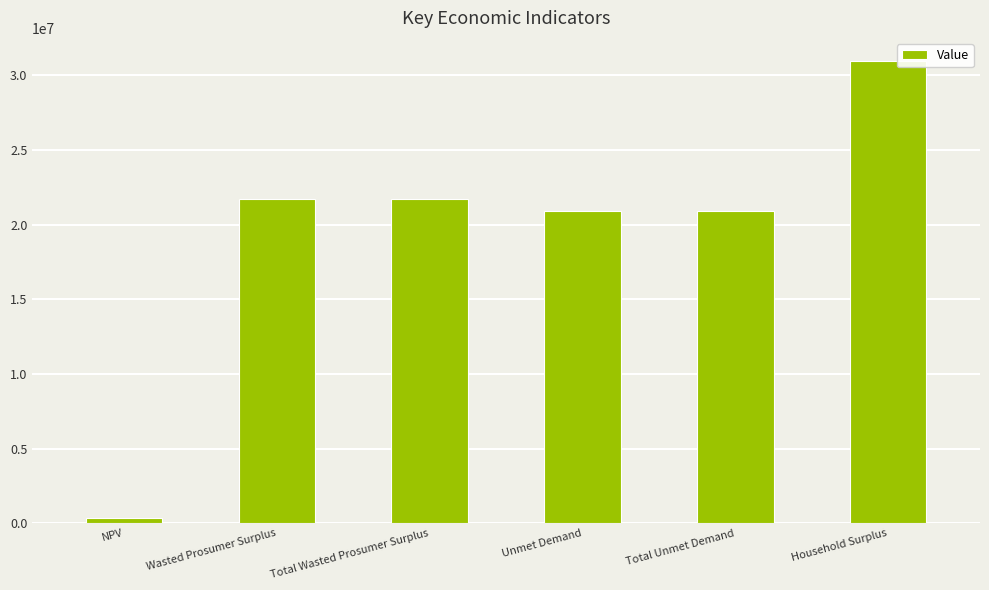

What is the sum of the values at Wasted Prosumer Surplus and Total Unmet Demand?

42617379.0